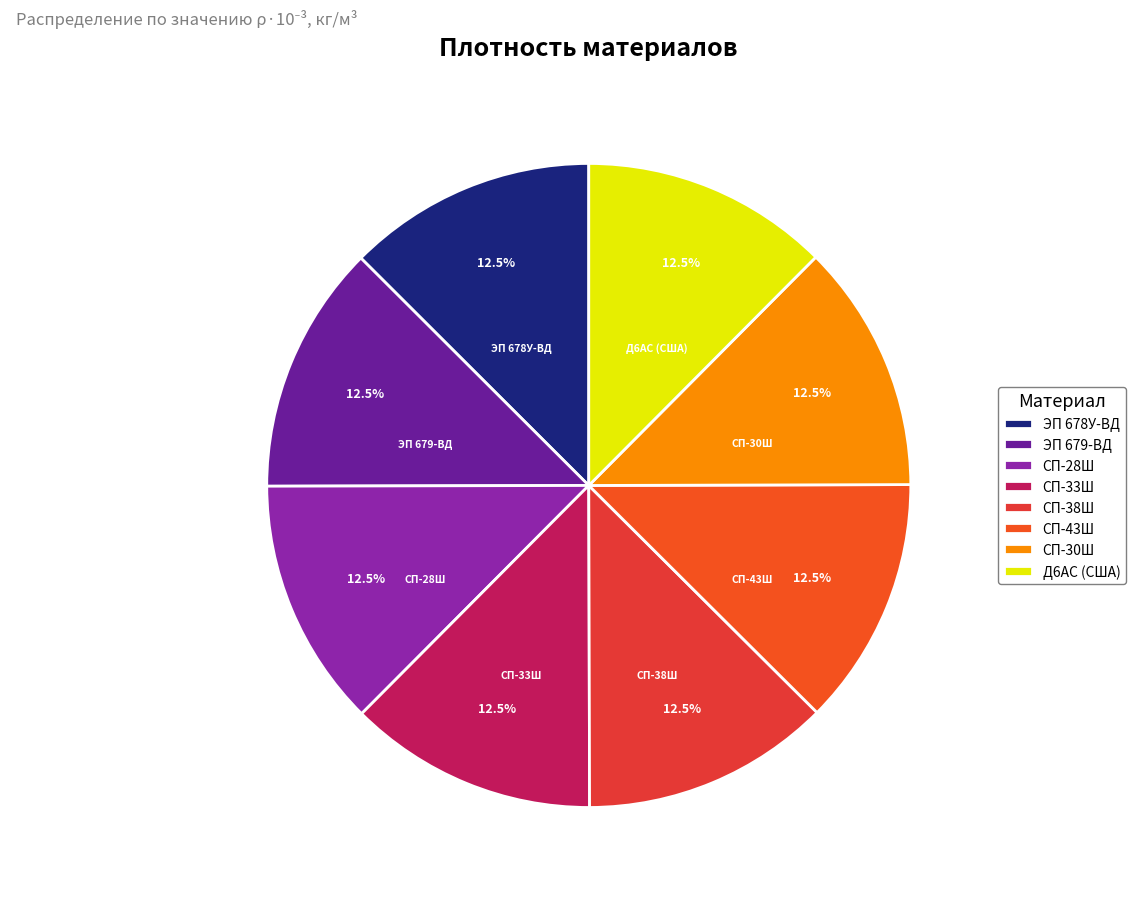

True or false: СП-30Ш accounts for 27% of the total.

False